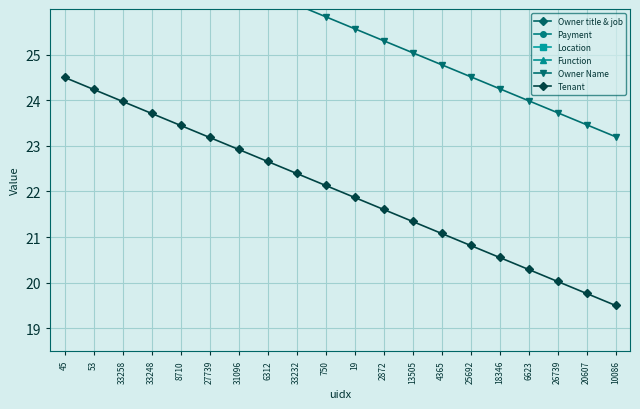

At which label is Payment closest to 36?

4365